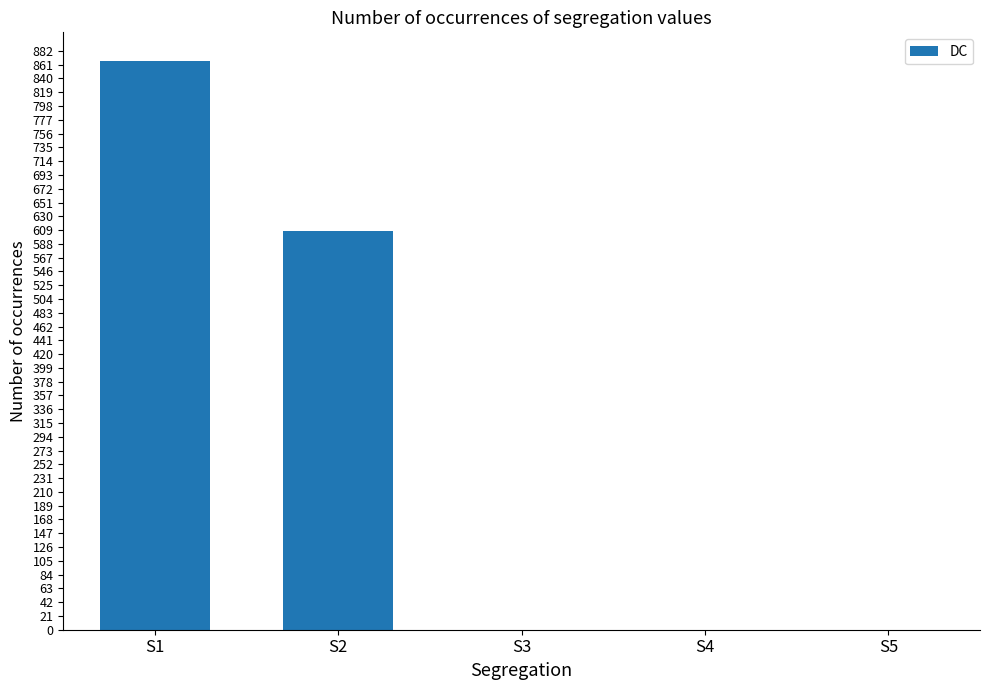

How many values exceed 0?

2